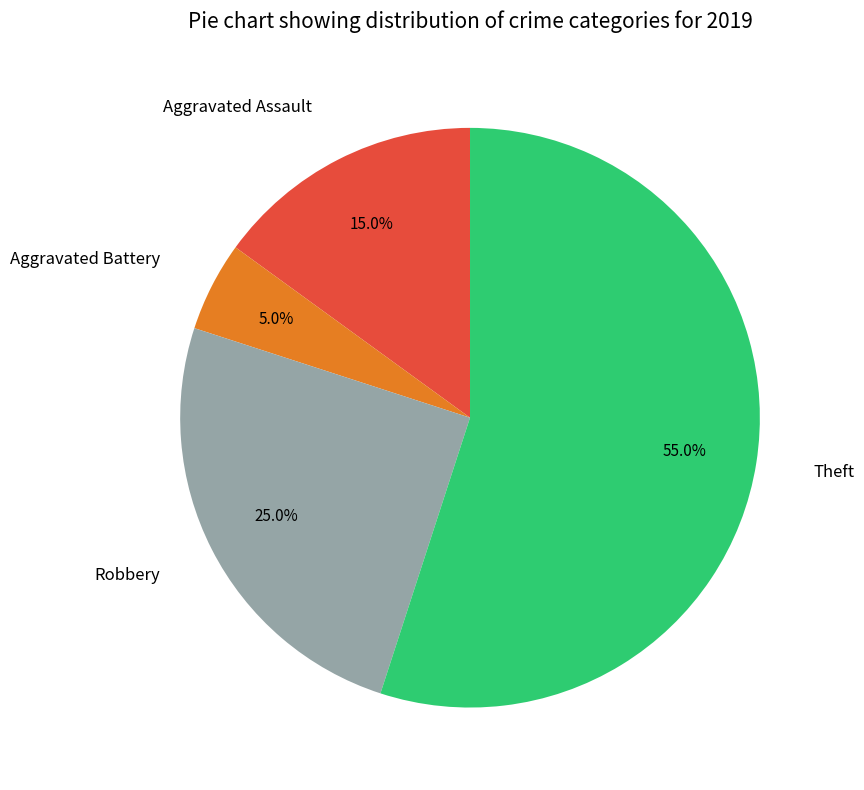

What is the largest slice in the pie chart?

Theft